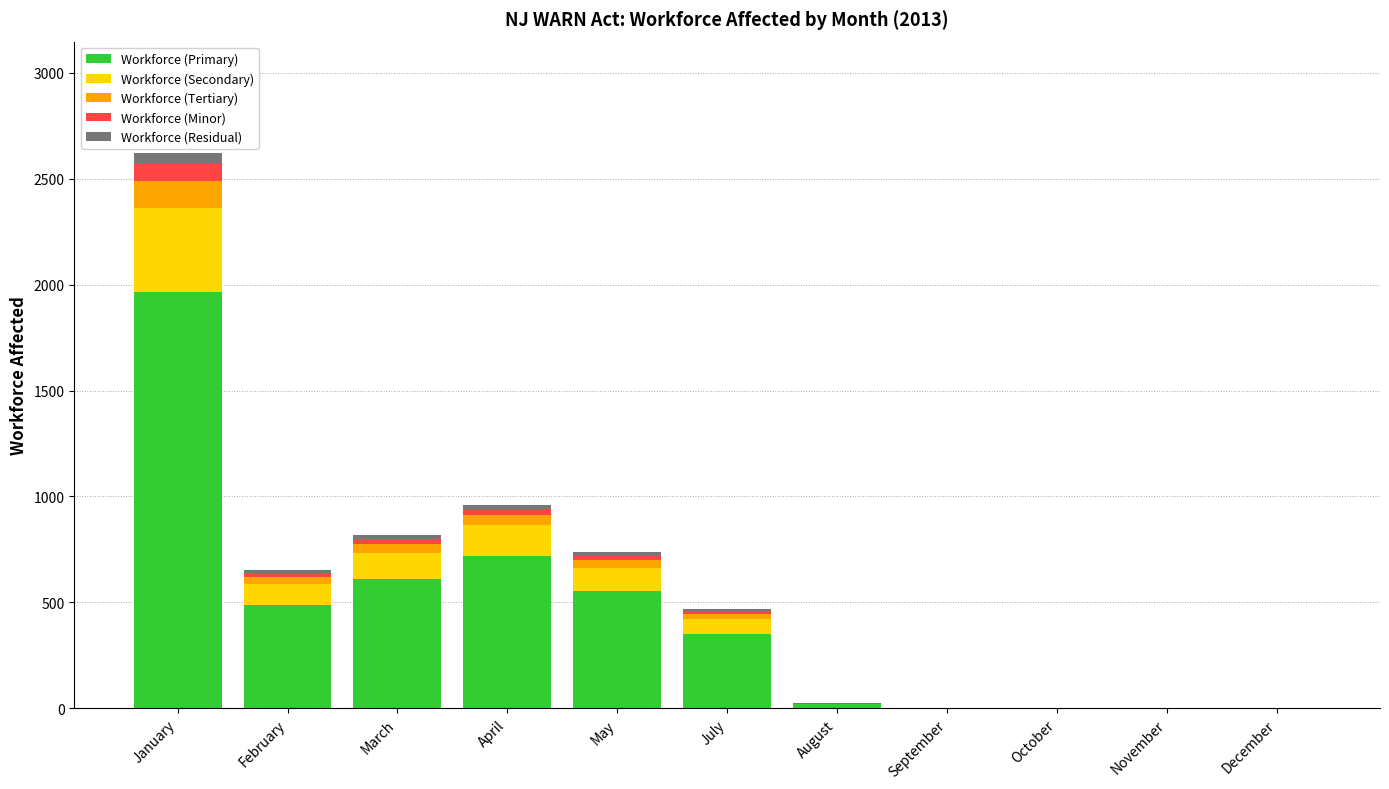

The value of Workforce (Primary) at December is -975. True or false?

False